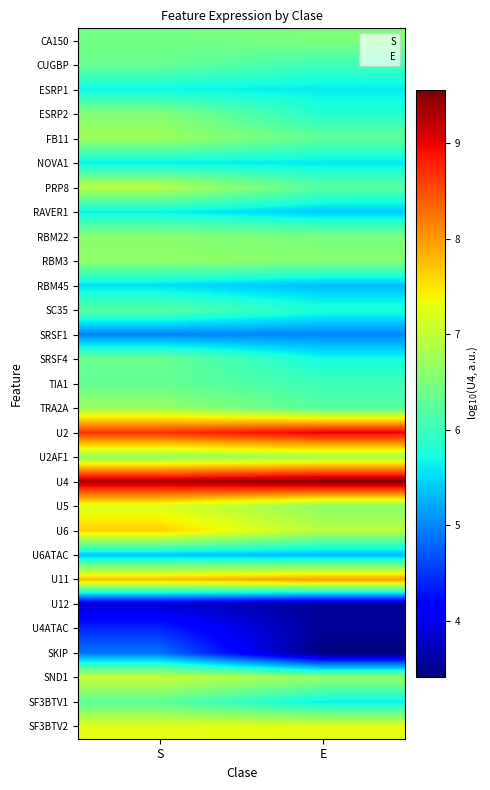

How many distinct data groups are displayed?

29